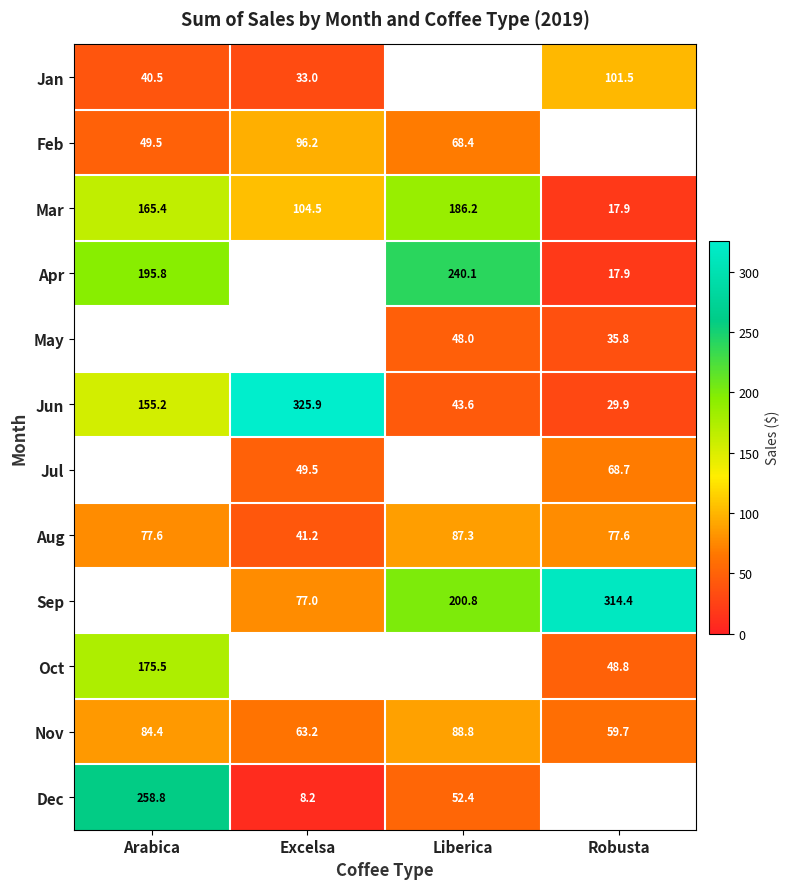

What is the spread (max minus min) of values at Arabica?

218.2